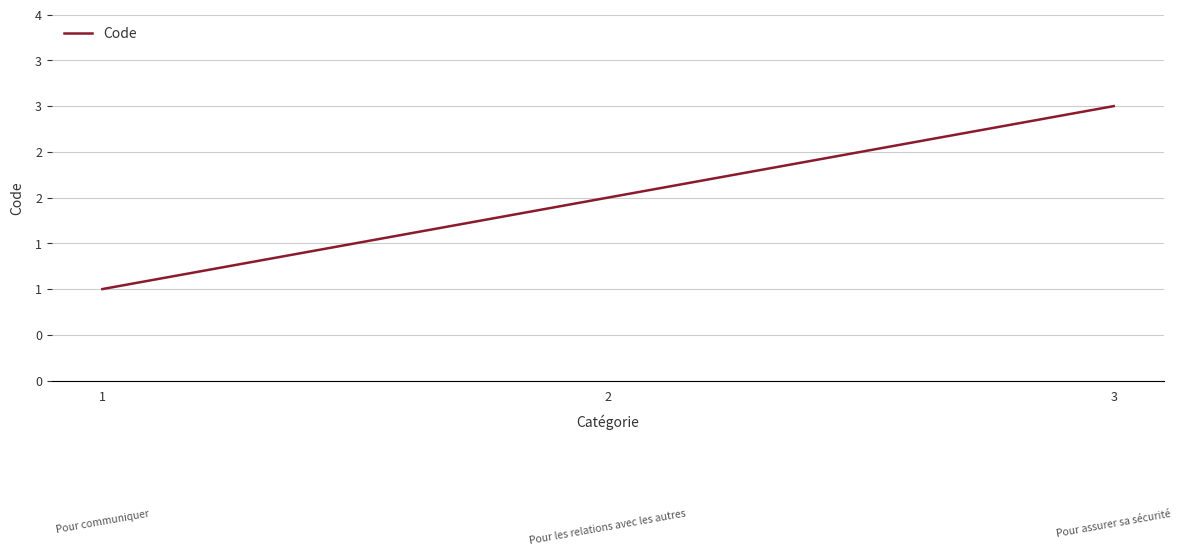

Does the chart have visible grid lines?

Yes